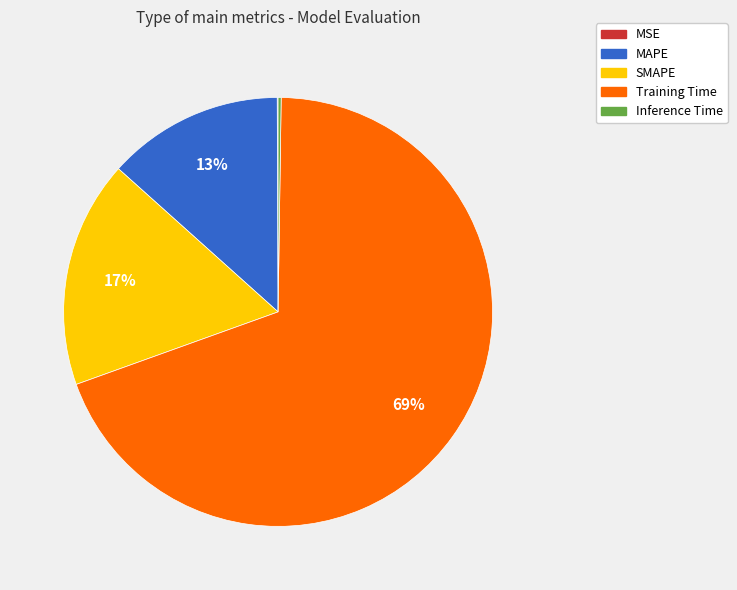

Which has a higher value, SMAPE or Training Time?

Training Time